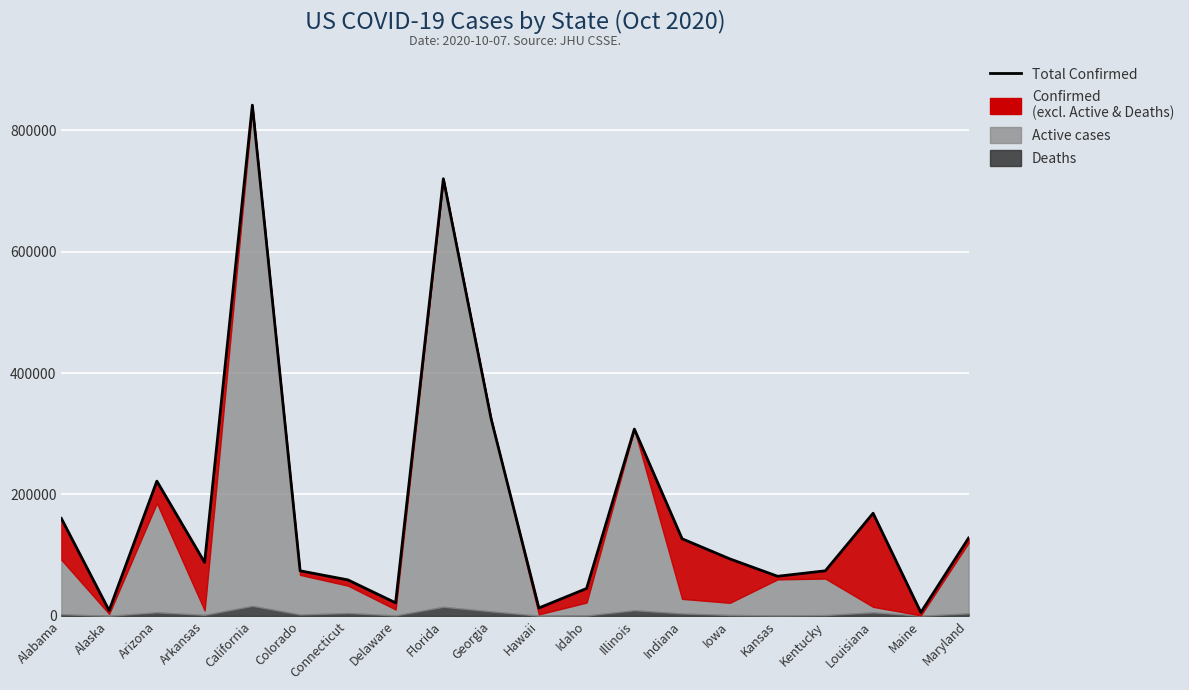

Where does the data first go above 93805?

Alabama